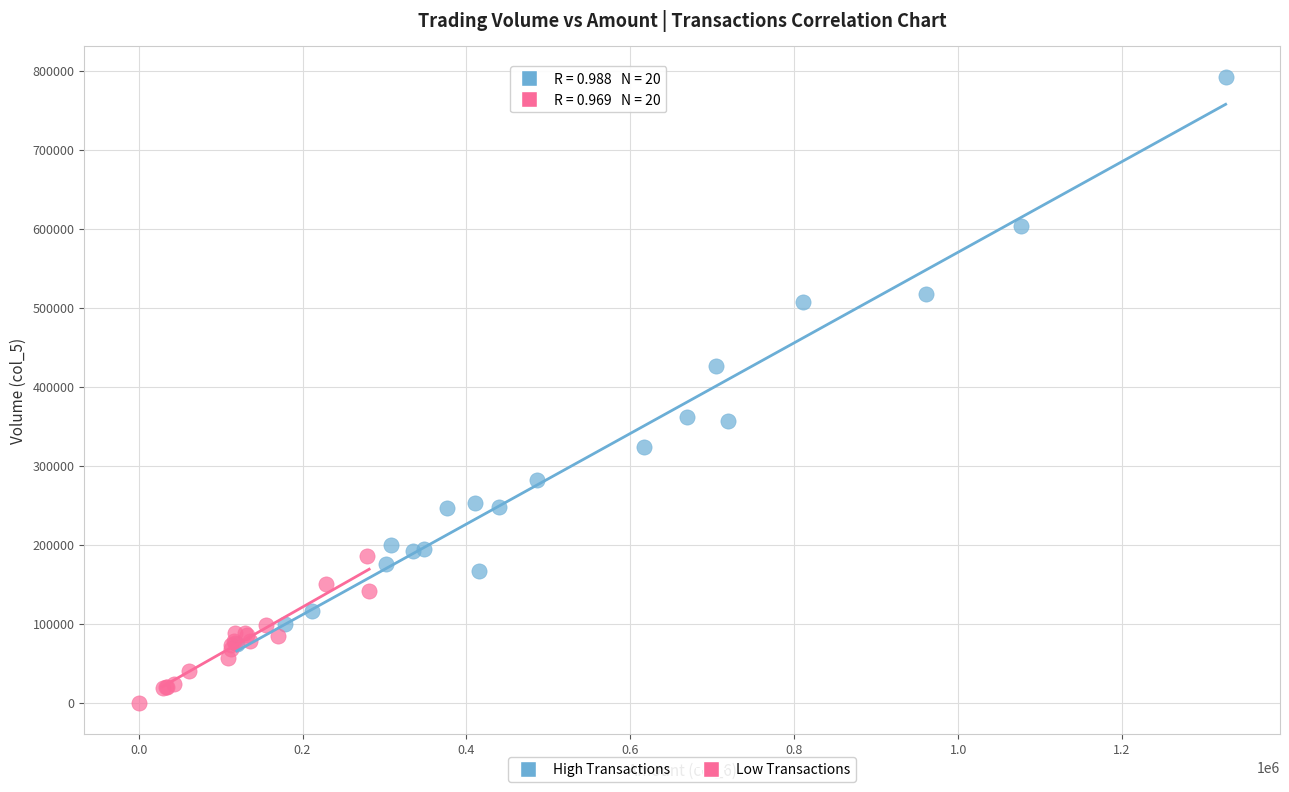

Which series contains the highest Y value?

High Transactions